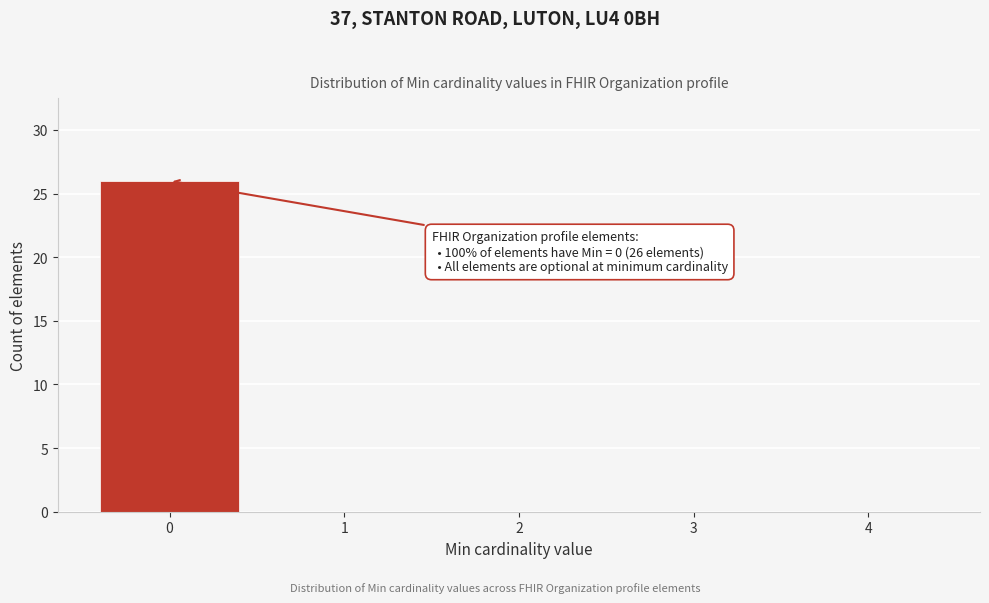

Over which range of the x-axis is the bar tallest?

-0.5 to 0.5